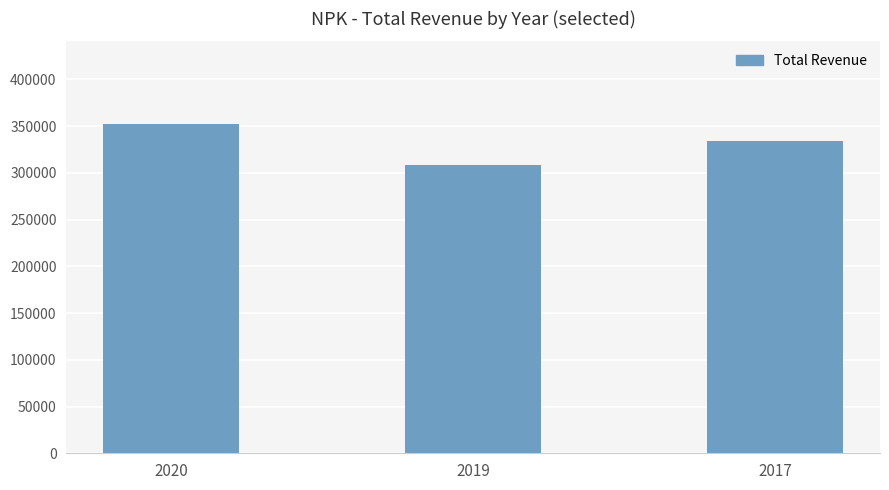

Rank the categories by value from lowest to highest.

2019, 2017, 2020